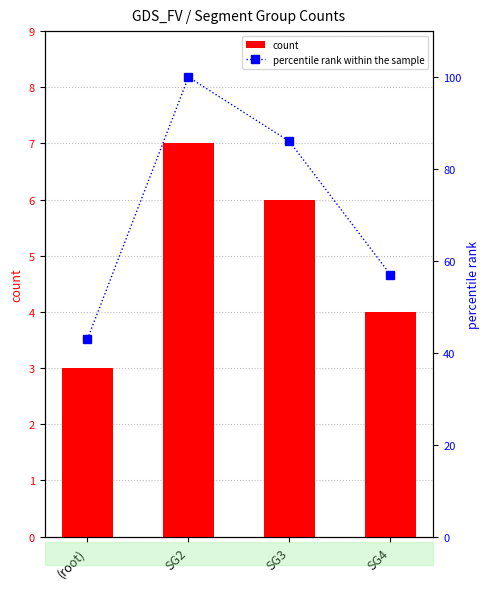

The percentile rank within the sample series shows 86 at SG3. True or false?

True